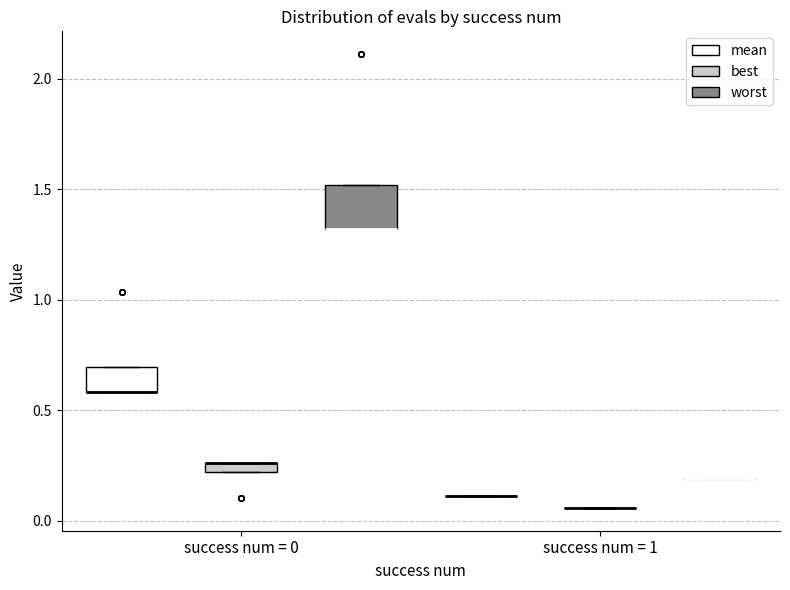

Where is the upper edge of the box for success num = 0 (best) on the y-axis? The values are not printed on the chart, so give them approximately, as read against the axis.

0.25